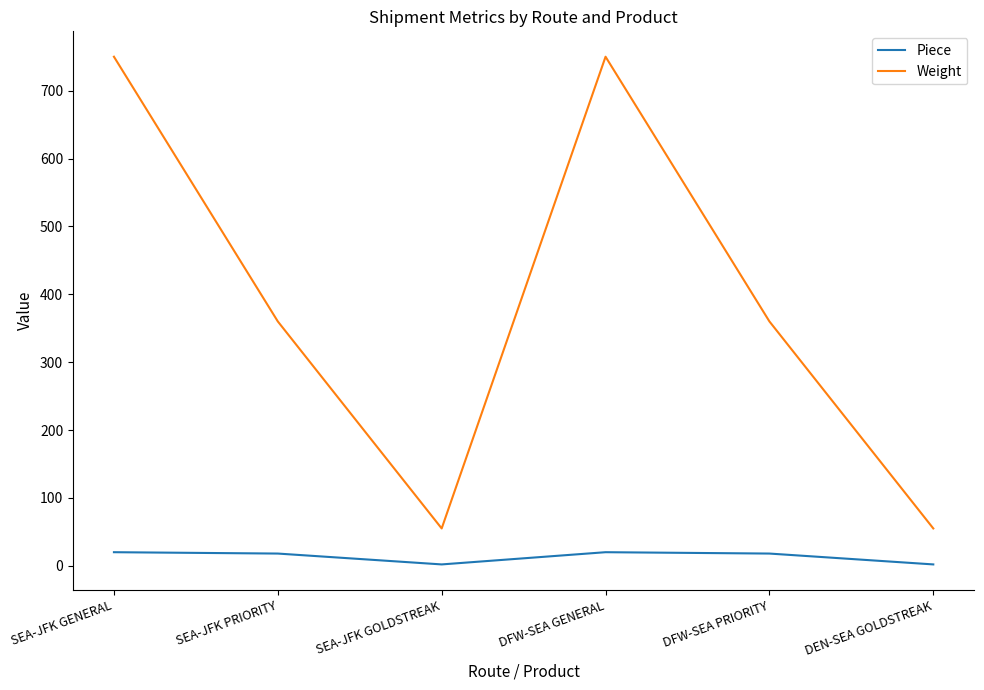

Count the Weight values in the range 55 to 750.

6